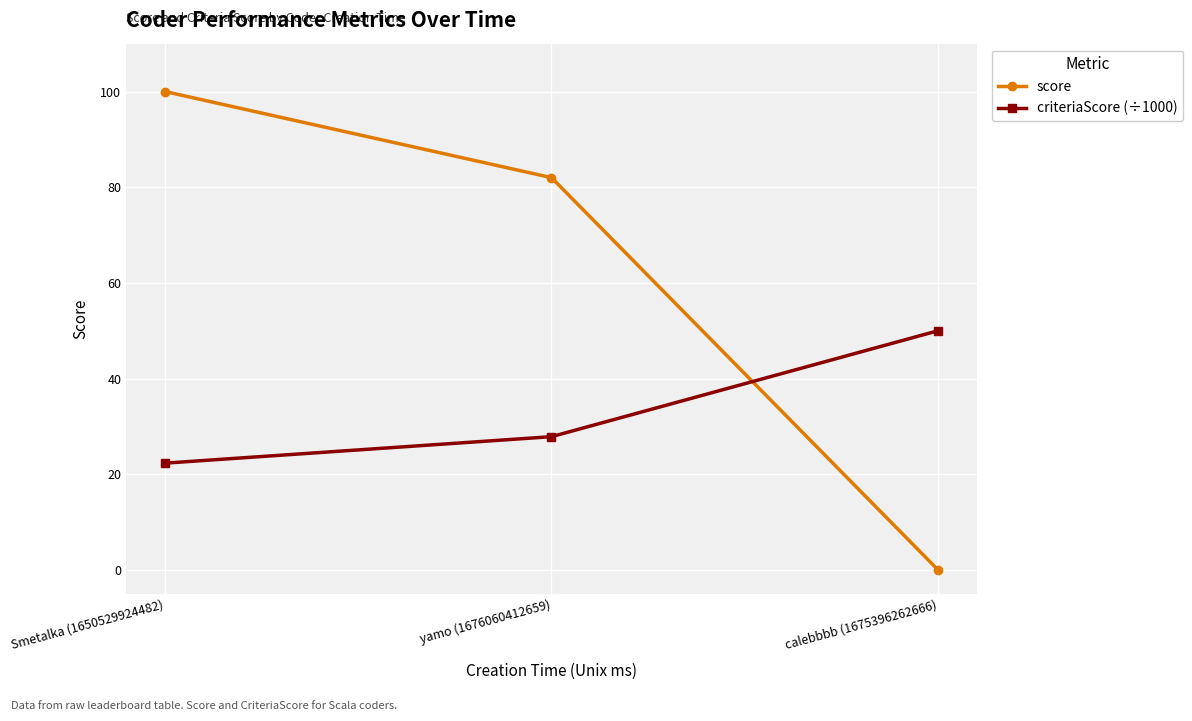

Reading right to left, extract all data points from this chart.

score: 0.0	82.0	100.0
criteriaScore (÷1000): 50.0	27.9	22.3